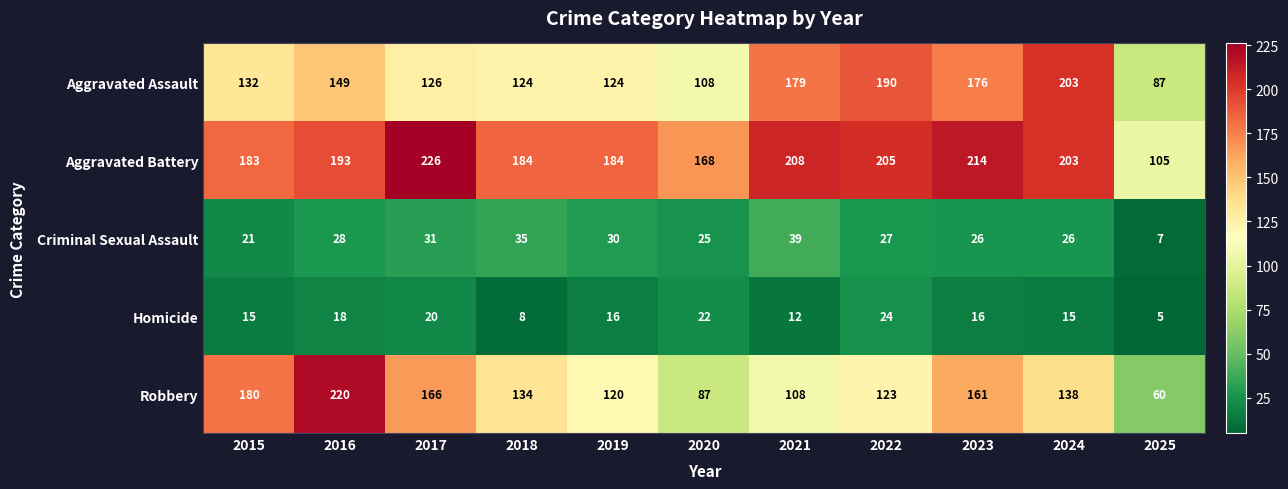

Which series has the widest spread of values?

Robbery